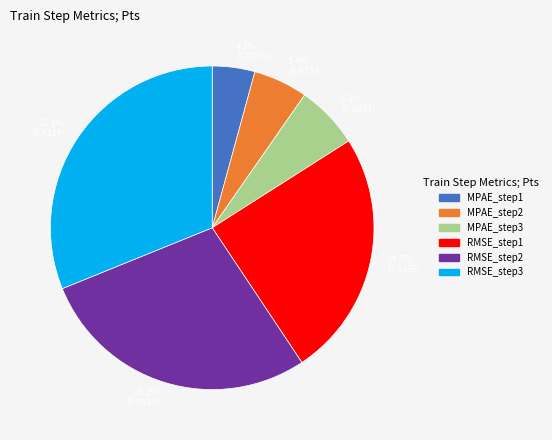

How many slices are in this pie chart?

6